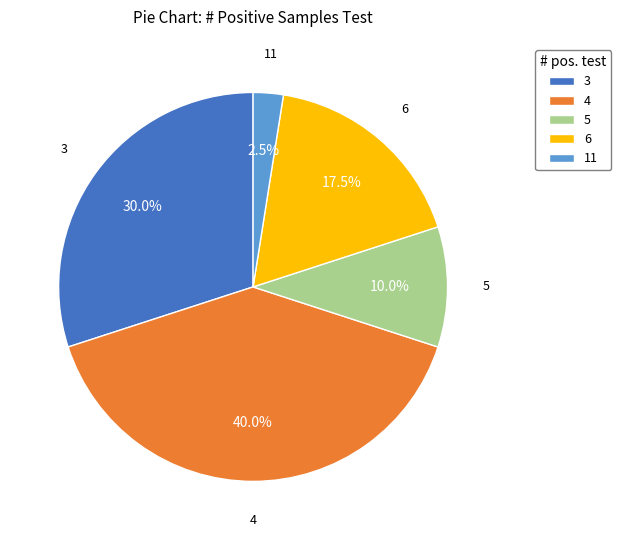

Is the sum of 11 and 3 greater than half?

No